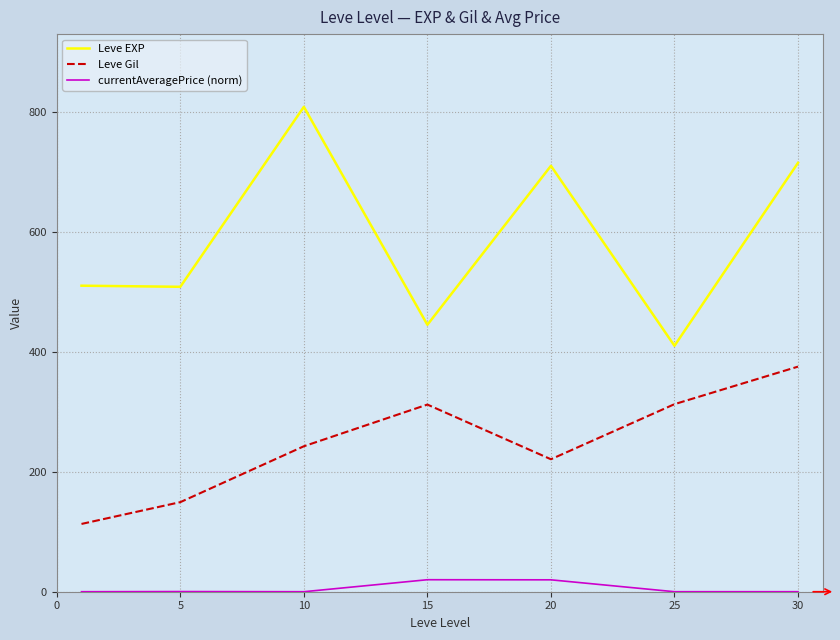

True or false: Leve Gil and currentAveragePrice (norm) intersect in this chart.

False